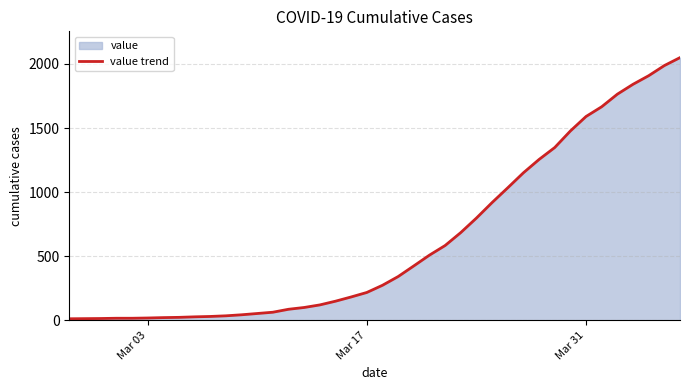

What is the difference between the maximum and minimum values?

2036